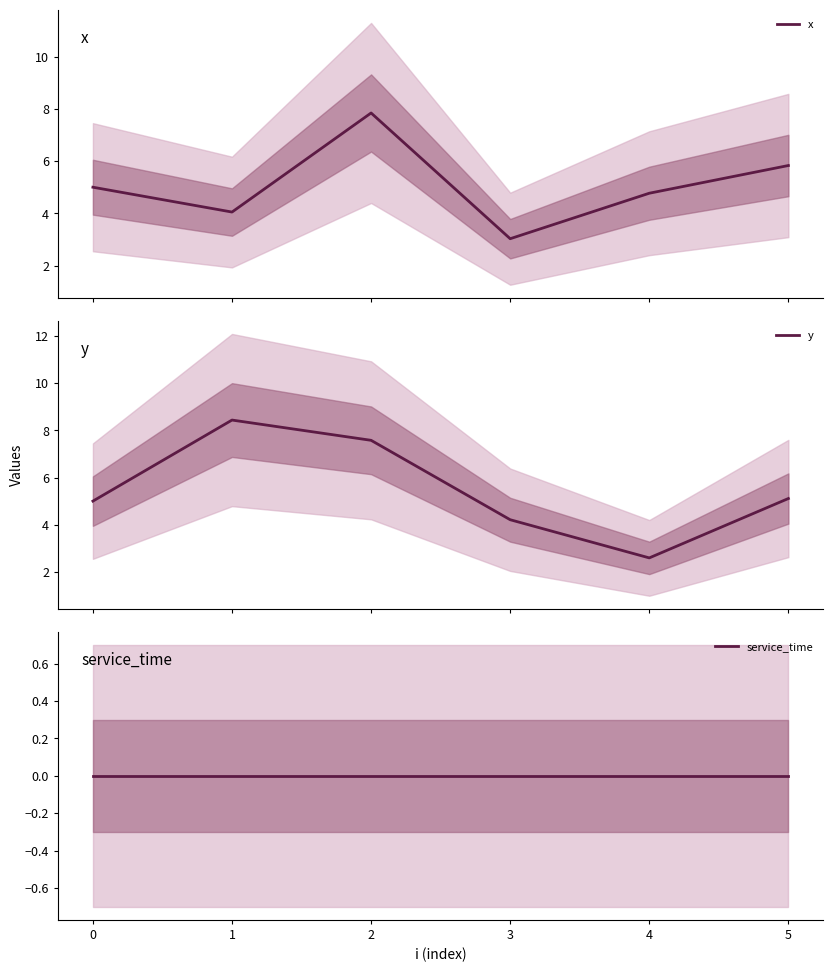

What is the maximum value for x?

7.8